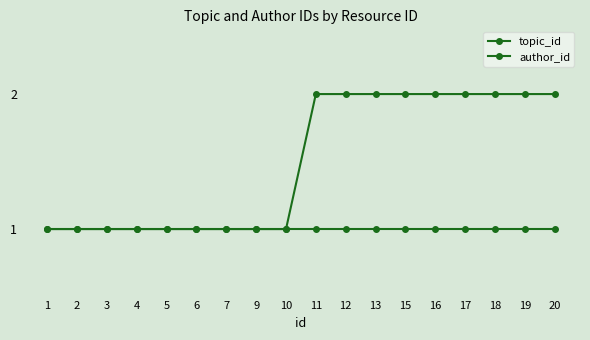

How many series are shown in this chart?

2